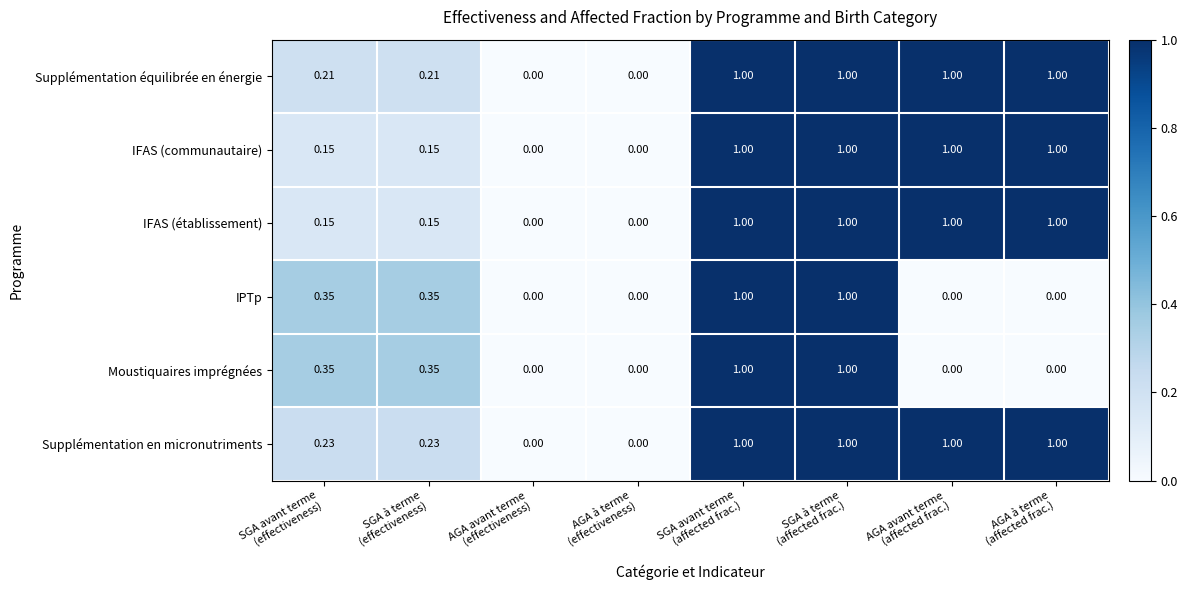

How many values in Moustiquaires imprégnées are above zero?

4